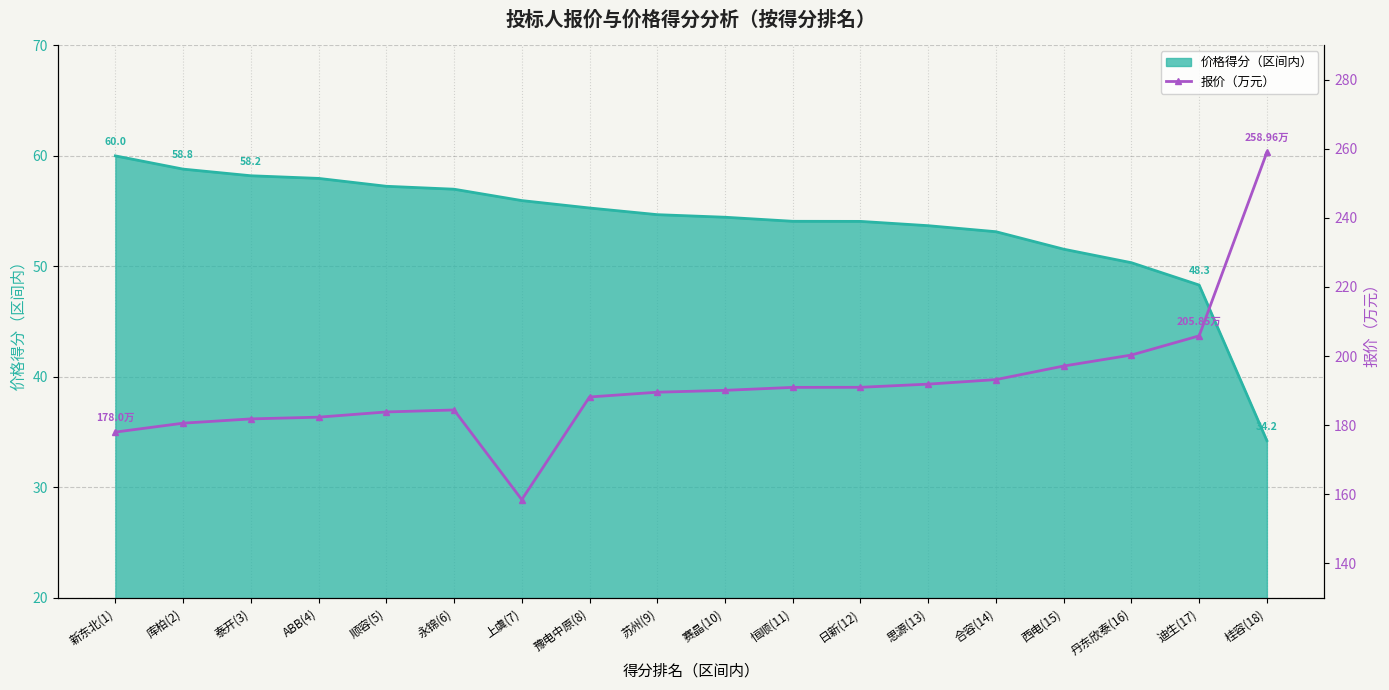

How many points are higher than both their immediate neighbors (excluding endpoints)?

1